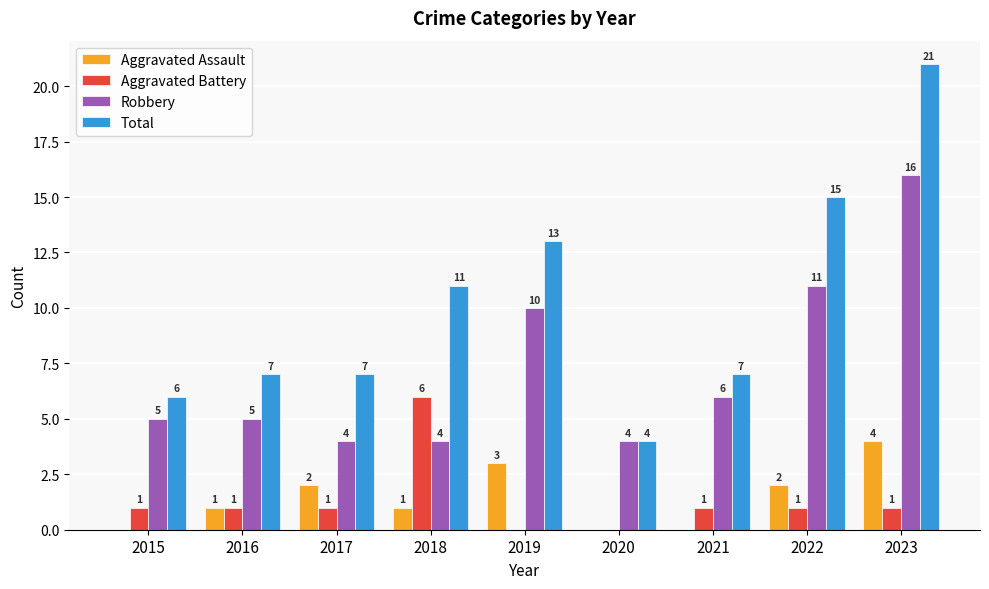

At which category does the chart reach its peak across all series?

2023